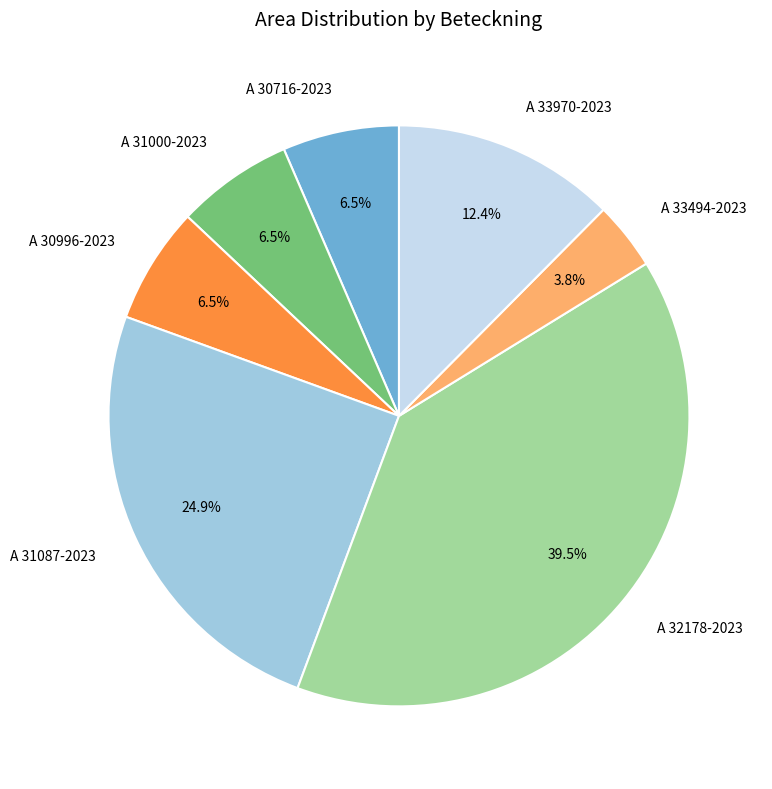

To the nearest percent, what is the difference between the largest and smallest slice percentages?

36%